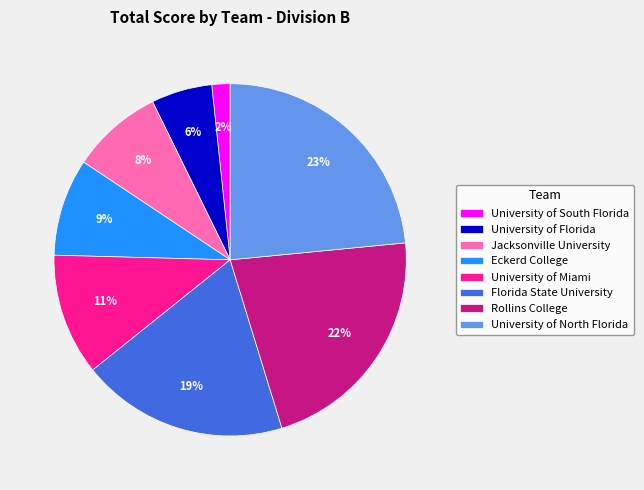

Rank the categories by value from lowest to highest.

University of South Florida, University of Florida, Jacksonville University, Eckerd College, University of Miami, Florida State University, Rollins College, University of North Florida